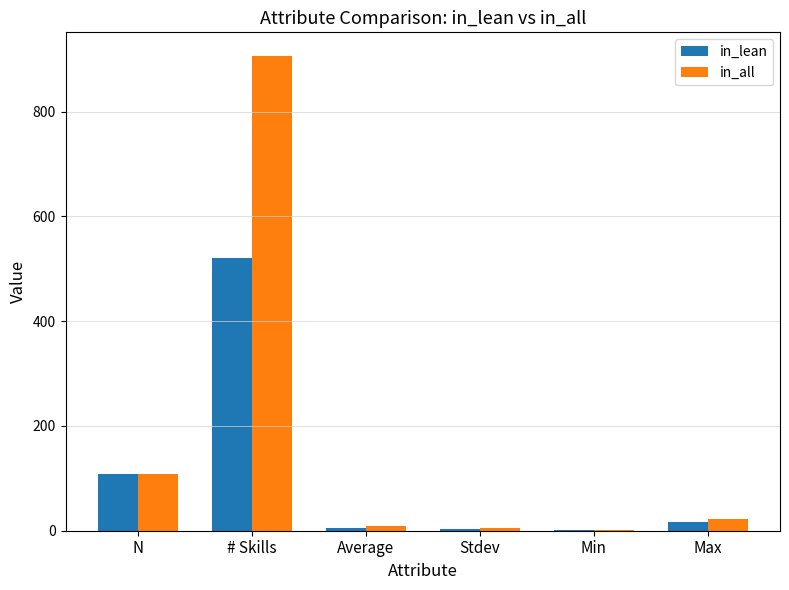

How many distinct data groups are displayed?

2